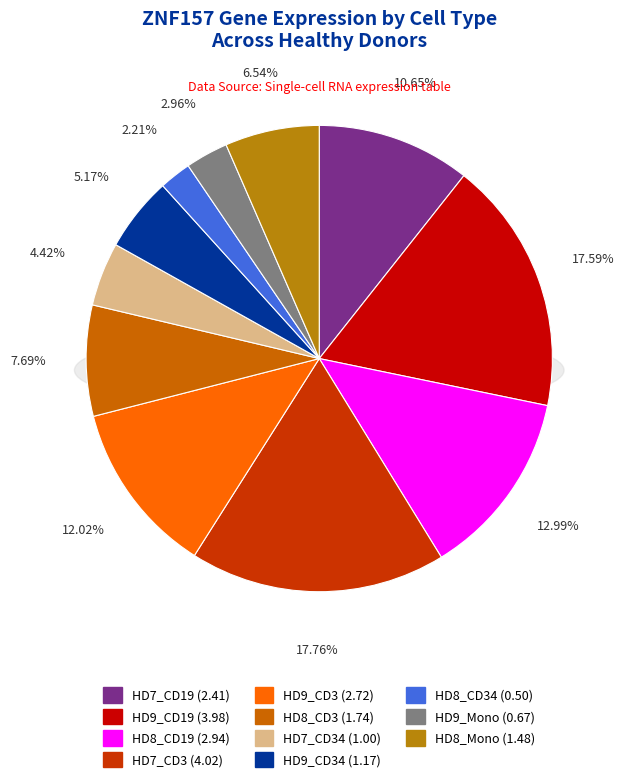

To the nearest percent, what is the difference between the largest and smallest slice percentages?

16%